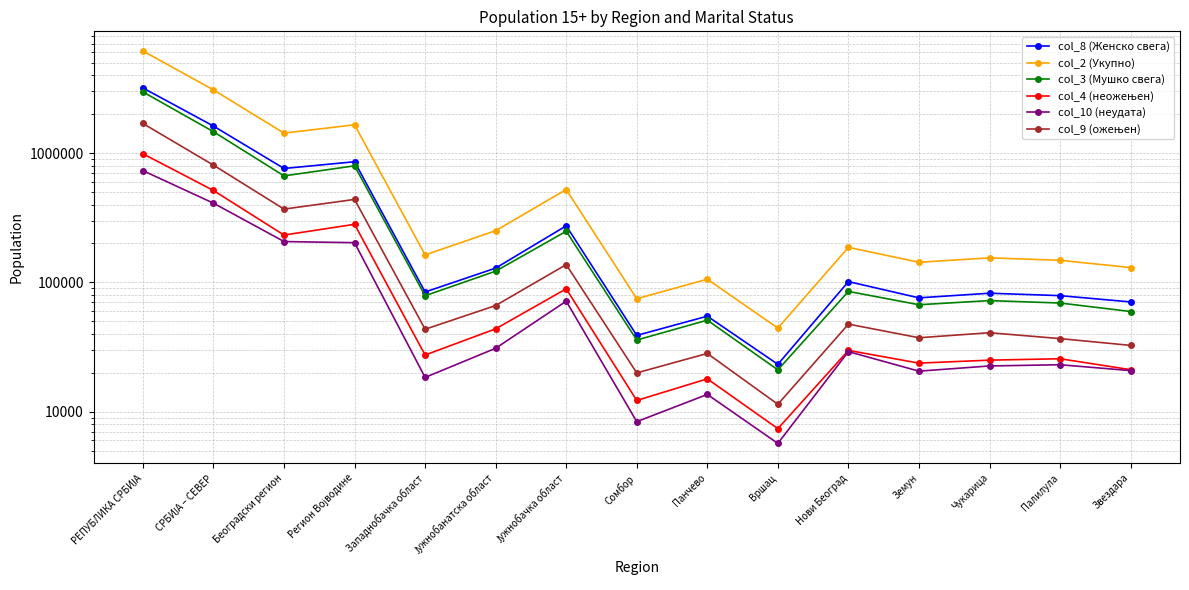

Reading left to right, what are all the values shown in this chart?

col_8 (Женско свега): РЕПУБЛИКА СРБИЈА=3189716	СРБИЈА – СЕВЕР=1617634	Београдски регион=760395	Регион Војводине=857239	Западнобачка област=84323	Јужнобанатска област=129030	Јужнобачка област=273831	Сомбор=38928	Панчево=54822	Вршац=23262	Нови Београд=101461	Земун=75971	Чукарица=82502	Палилула=79016	Звездара=70646
col_2 (Укупно): РЕПУБЛИКА СРБИЈА=6161584	СРБИЈА – СЕВЕР=3081049	Београдски регион=1426710	Регион Војводине=1654339	Западнобачка област=163205	Јужнобанатска област=251202	Јужнобачка област=522362	Сомбор=74780	Панчево=105892	Вршац=44337	Нови Београд=186667	Земун=143173	Чукарица=154854	Палилула=148292	Звездара=130225
col_3 (Мушко свега): РЕПУБЛИКА СРБИЈА=2971868	СРБИЈА – СЕВЕР=1463415	Београдски регион=666315	Регион Војводине=797100	Западнобачка област=78882	Јужнобанатска област=122172	Јужнобачка област=248531	Сомбор=35852	Панчево=51070	Вршац=21075	Нови Београд=85206	Земун=67202	Чукарица=72352	Палилула=69276	Звездара=59579
col_4 (неожењен): РЕПУБЛИКА СРБИЈА=988400	СРБИЈА – СЕВЕР=513719	Београдски регион=232333	Регион Војводине=281386	Западнобачка област=27448	Јужнобанатска област=43755	Јужнобачка област=89220	Сомбор=12226	Панчево=17967	Вршац=7404	Нови Београд=29816	Земун=23763	Чукарица=25055	Палилула=25695	Звездара=21150
col_10 (неудата): РЕПУБЛИКА СРБИЈА=731559	СРБИЈА – СЕВЕР=409938	Београдски регион=207054	Регион Војводине=202884	Западнобачка област=18428	Јужнобанатска област=30961	Јужнобачка област=71599	Сомбор=8382	Панчево=13611	Вршац=5692	Нови Београд=29160	Земун=20597	Чукарица=22595	Палилула=23092	Звездара=20807
col_9 (ожењен): РЕПУБЛИКА СРБИЈА=1693659	СРБИЈА – СЕВЕР=807017	Београдски регион=368871	Регион Војводине=438146	Западнобачка област=43433	Јужнобанатска област=66254	Јужнобачка област=137285	Сомбор=19971	Панчево=28237	Вршац=11419	Нови Београд=47591	Земун=37334	Чукарица=40835	Палилула=36765	Звездара=32595